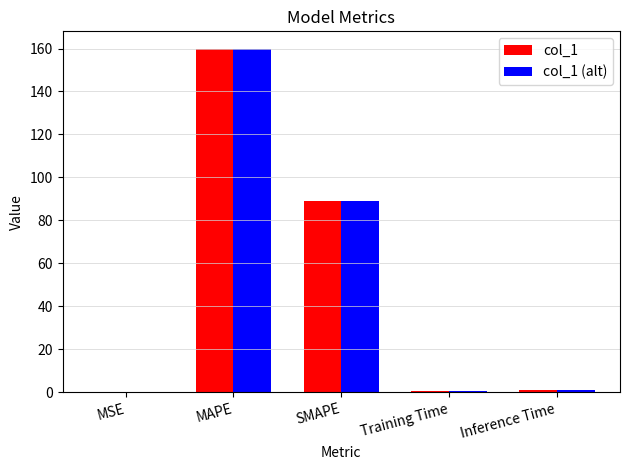

How many data points does each series have?

5